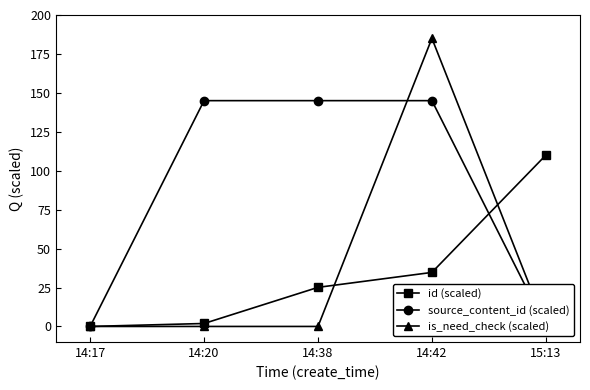

What is the average value of the is_need_check (scaled) series?

37.0